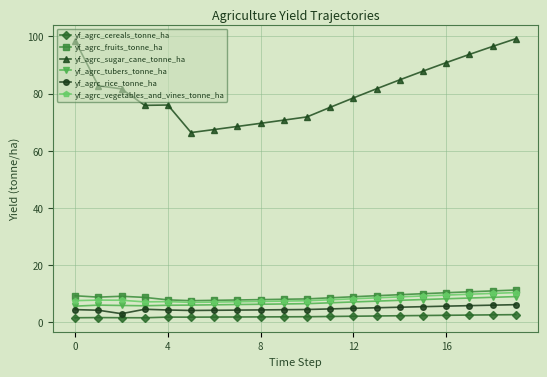

True or false: yf_agrc_sugar_cane_tonne_ha and yf_agrc_rice_tonne_ha intersect in this chart.

False